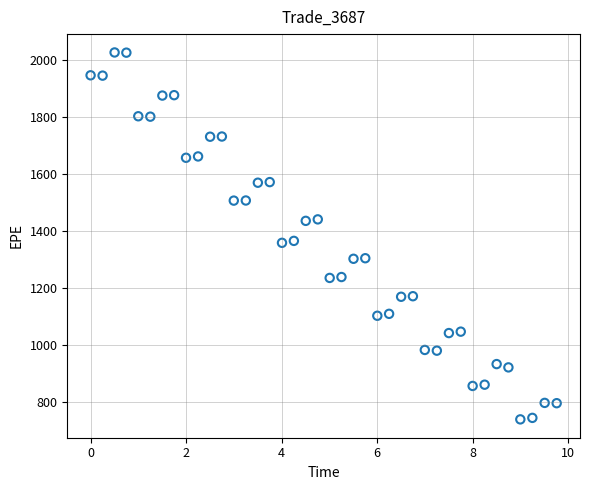

What is the range of Y values (max minus min)?

1288.9